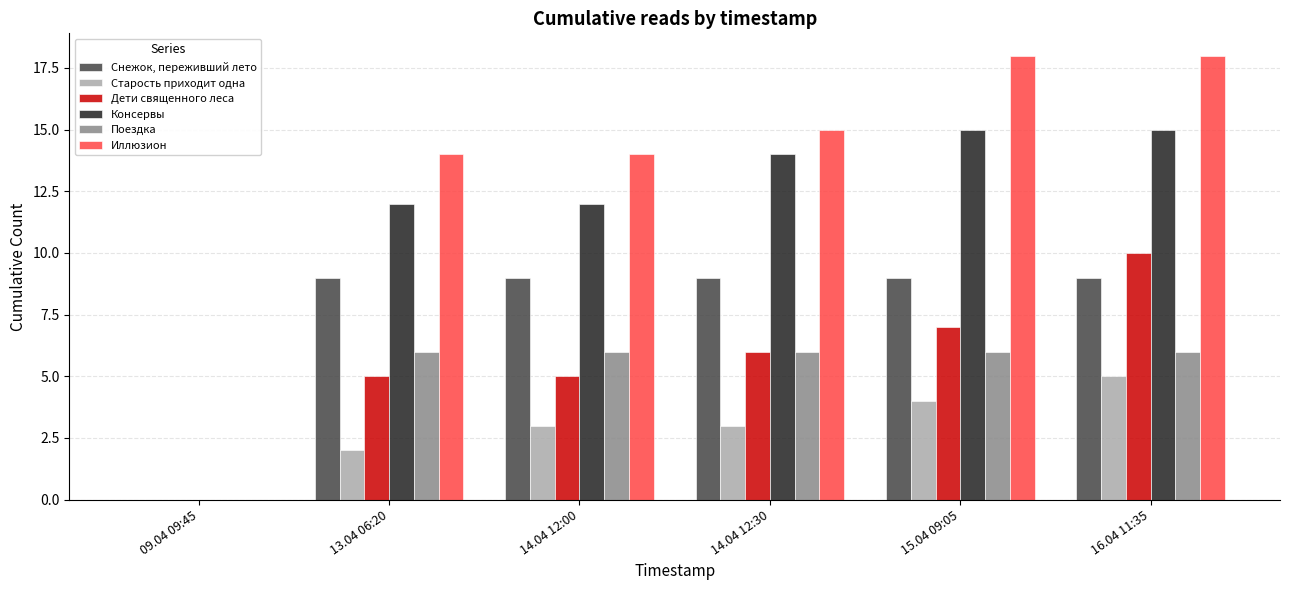

Reading left to right, what are all the values shown in this chart?

Снежок, переживший лето: 0	9	9	9	9	9
Старость приходит одна: 0	2	3	3	4	5
Дети священного леса: 0	5	5	6	7	10
Консервы: 0	12	12	14	15	15
Поездка: 0	6	6	6	6	6
Иллюзион: 0	14	14	15	18	18